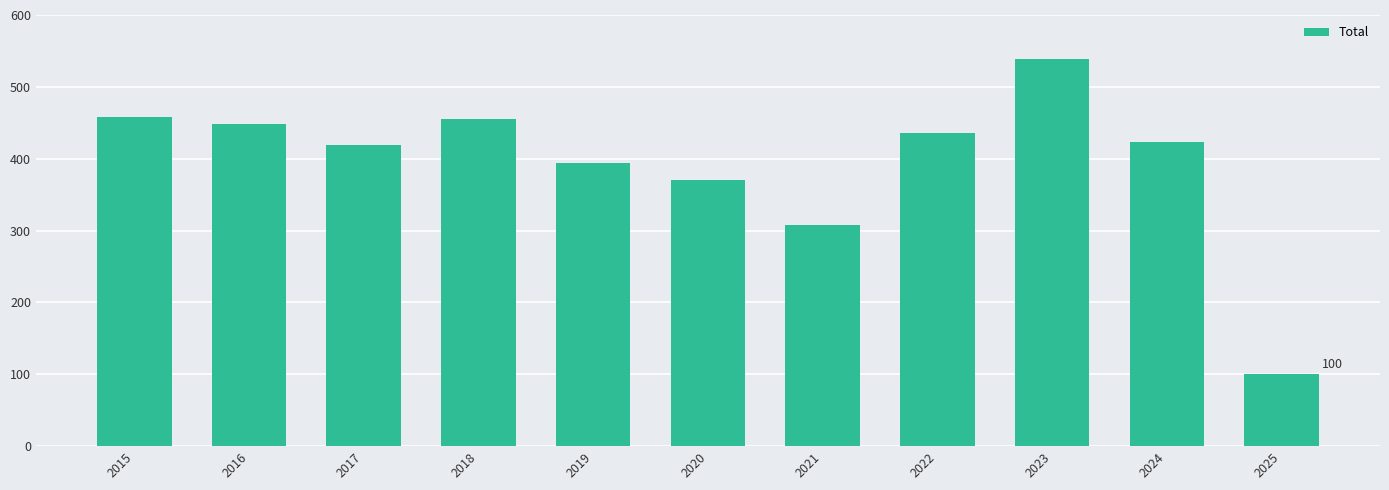

Is it true that the value at 2022 is 436?

True